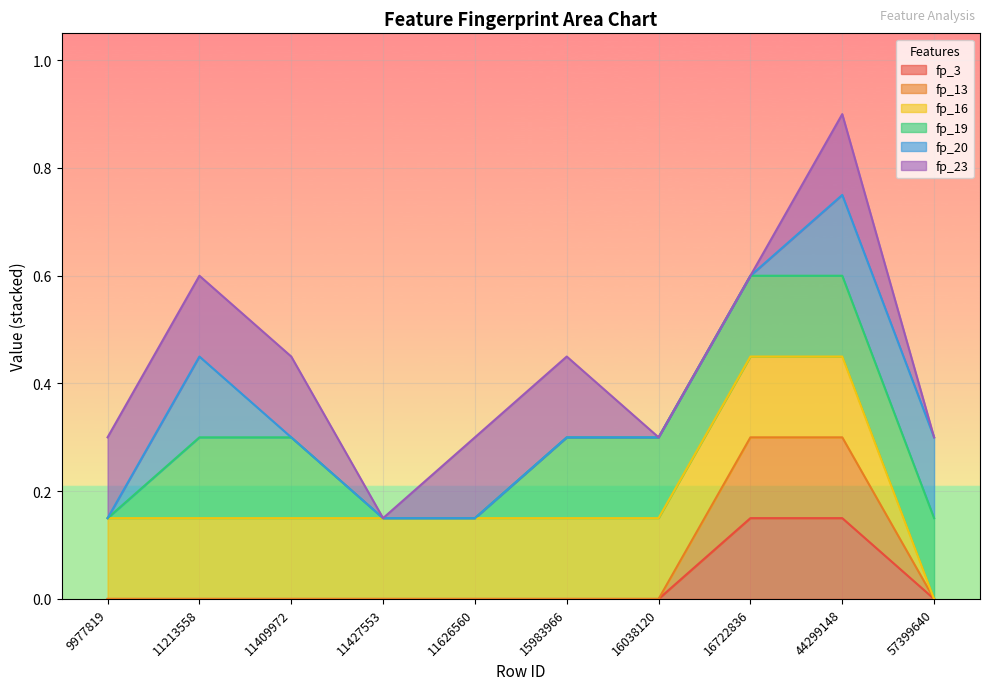

True or false: fp_16 has more than 0 interior local peaks.

False